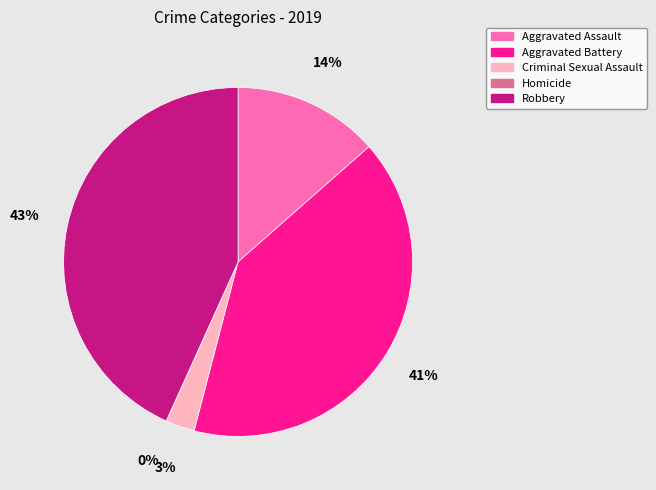

Is Criminal Sexual Assault the majority of the pie?

No